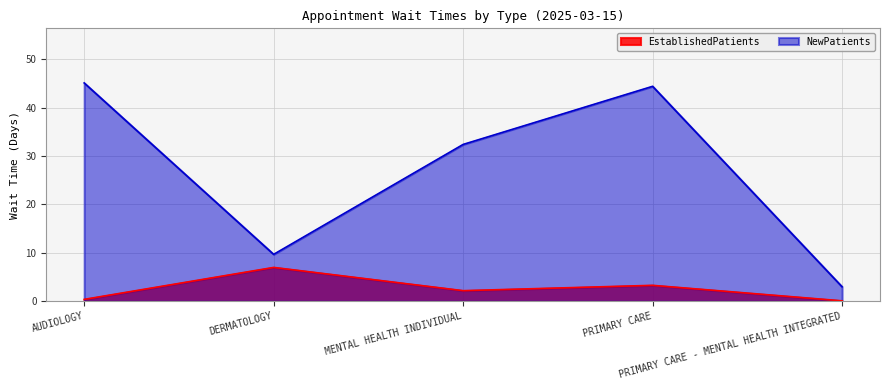

The value of NewPatients at PRIMARY CARE is 44.4. True or false?

True